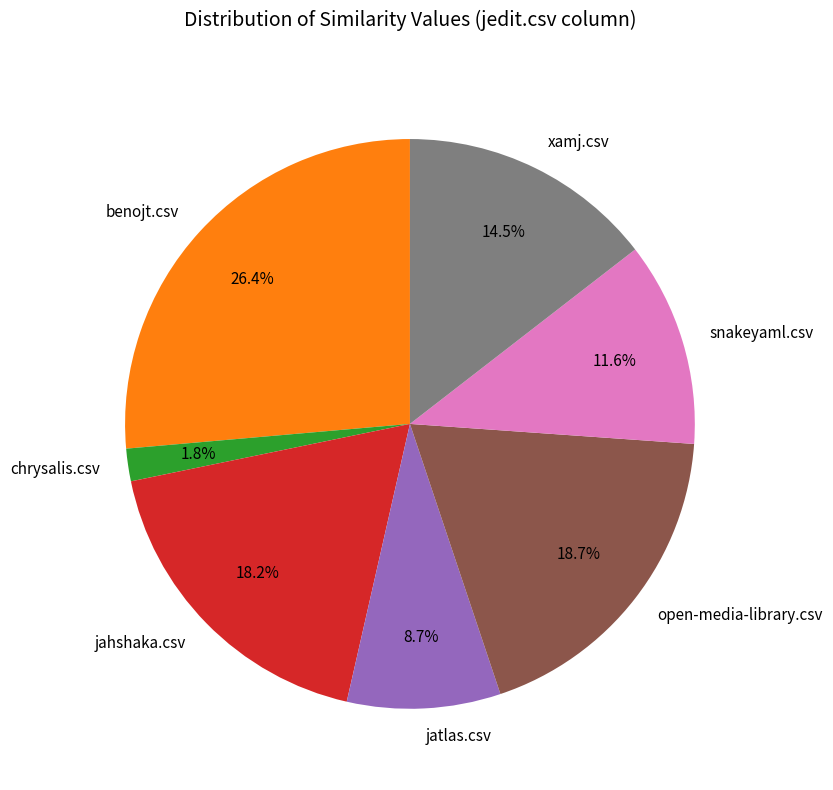

The open-media-library.csv slice represents 19% of the pie. True or false?

True